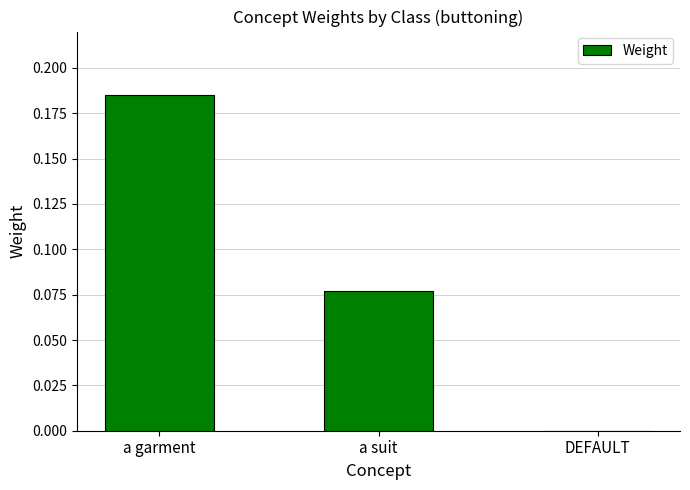

What is the sum of all values?

0.3